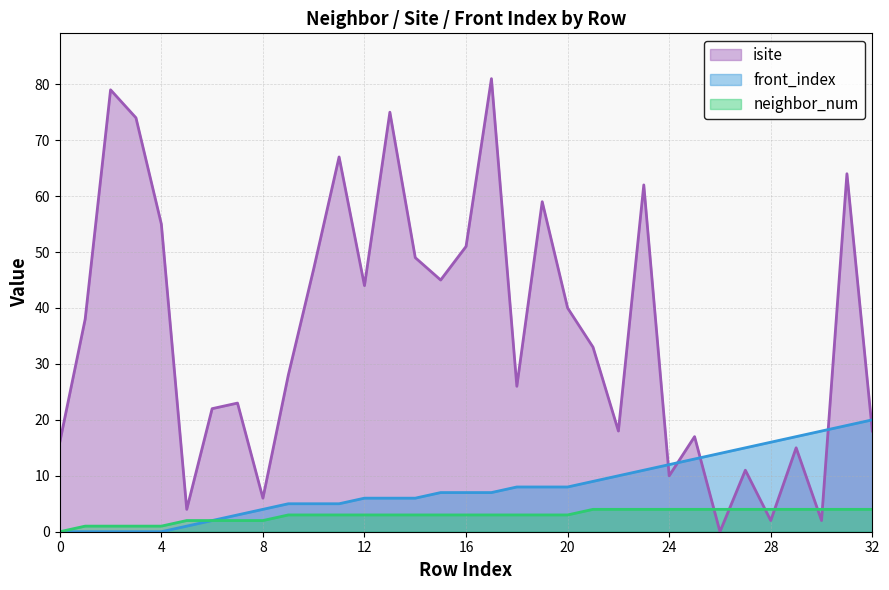

The value of neighbor_num at 7 is 2. True or false?

True